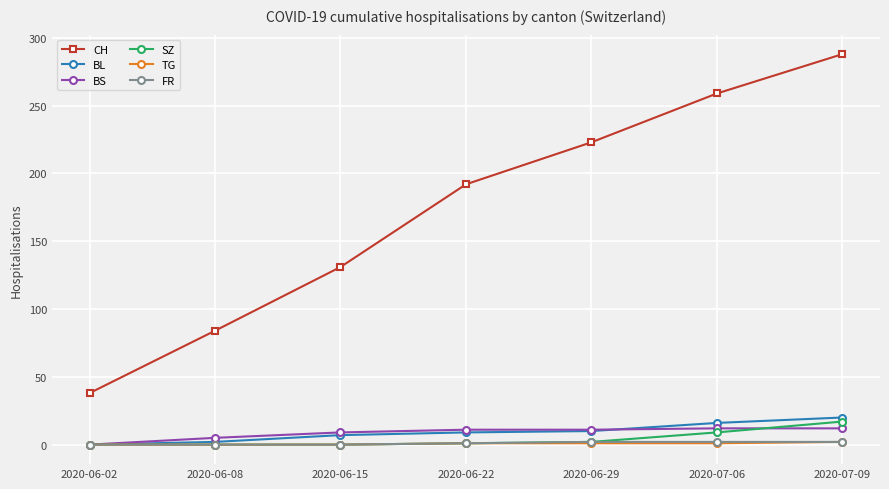

What is the sum of all BL values?

64